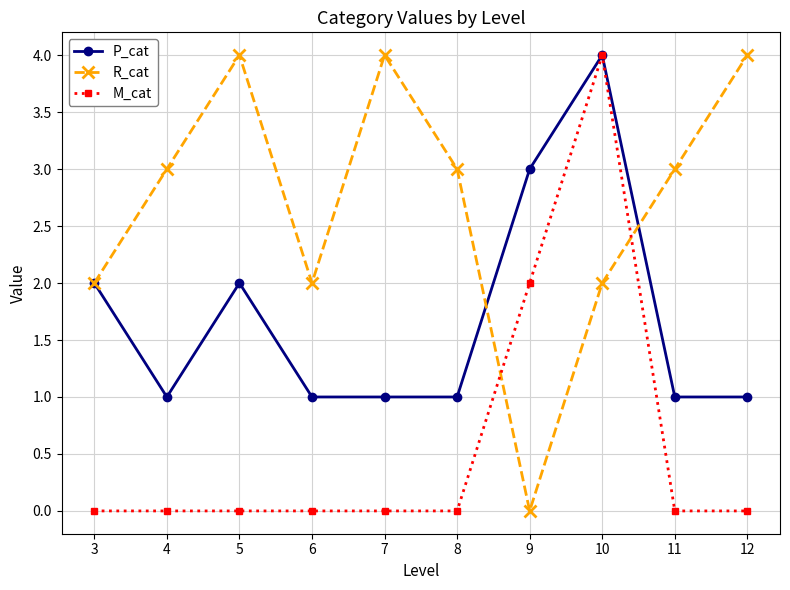

Does the chart have visible grid lines?

Yes